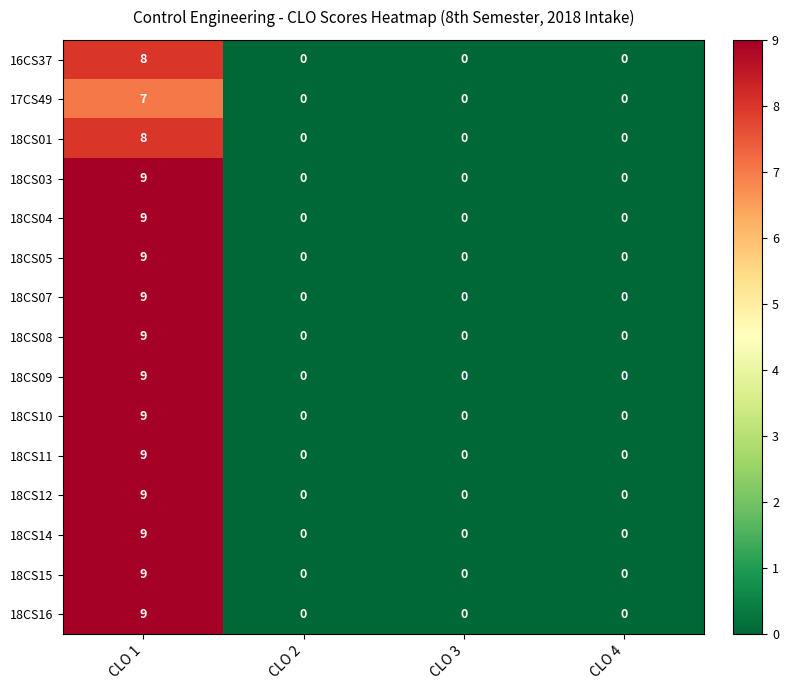

The value of 18CS16 at CLO 2 is 0. True or false?

True